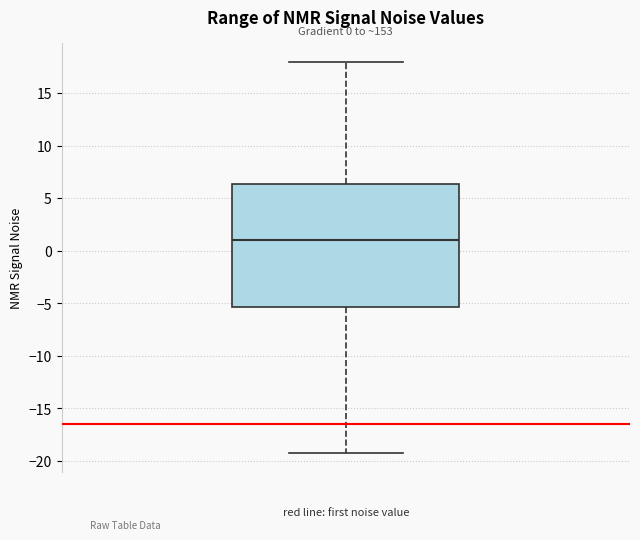

Transcribe this box plot: give where the median line is, the range the box spans, and where the two whiskers end, as read against the y-axis. The values are not printed on the chart, so give them approximately, as read against the axis.

median 1.0, box -5.5 to 6.5, whiskers -19.0 to 18.0